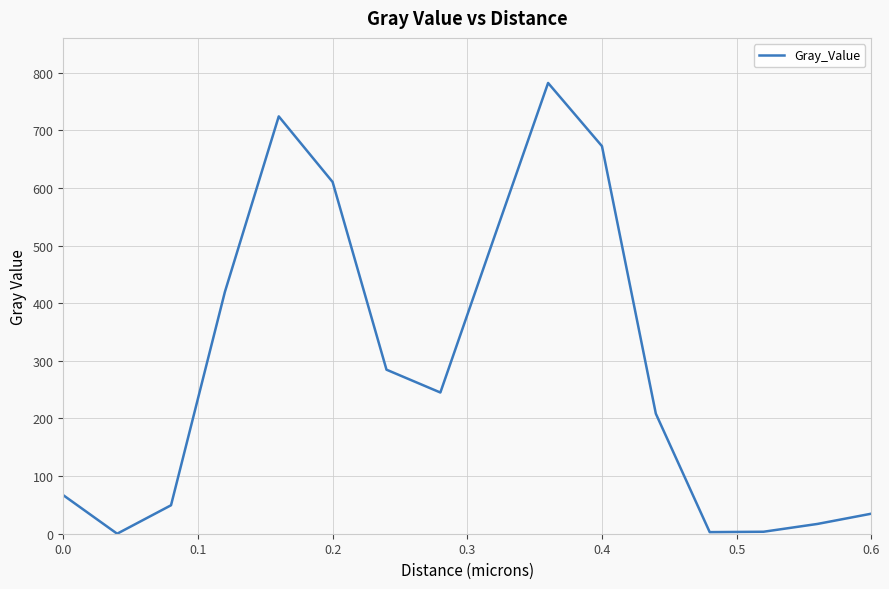

Is it true that the value at 0.0 is 66.9?

True